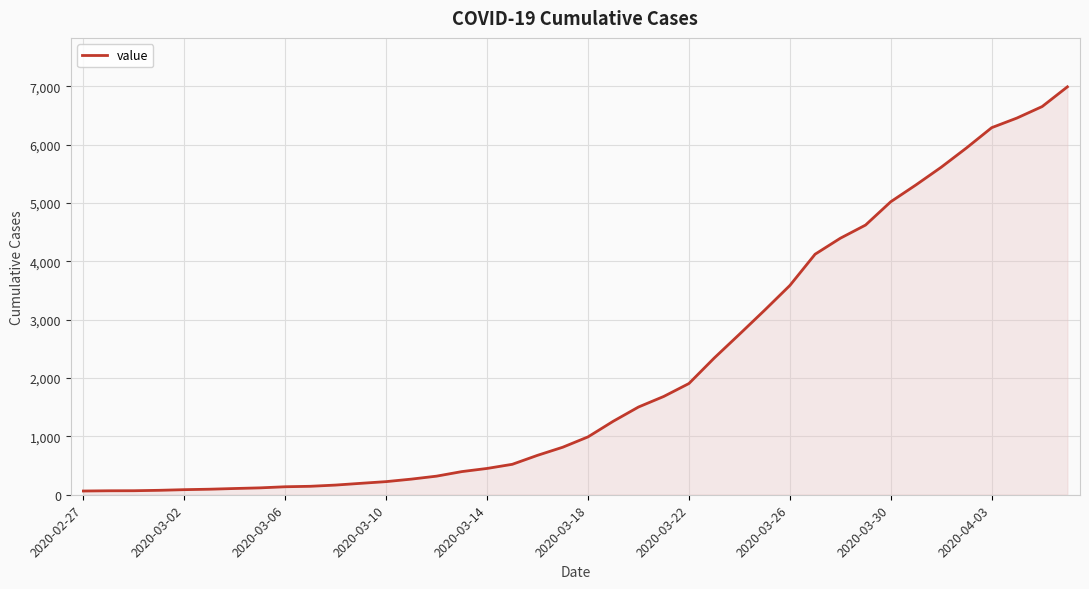

What is the greatest value displayed?

6994